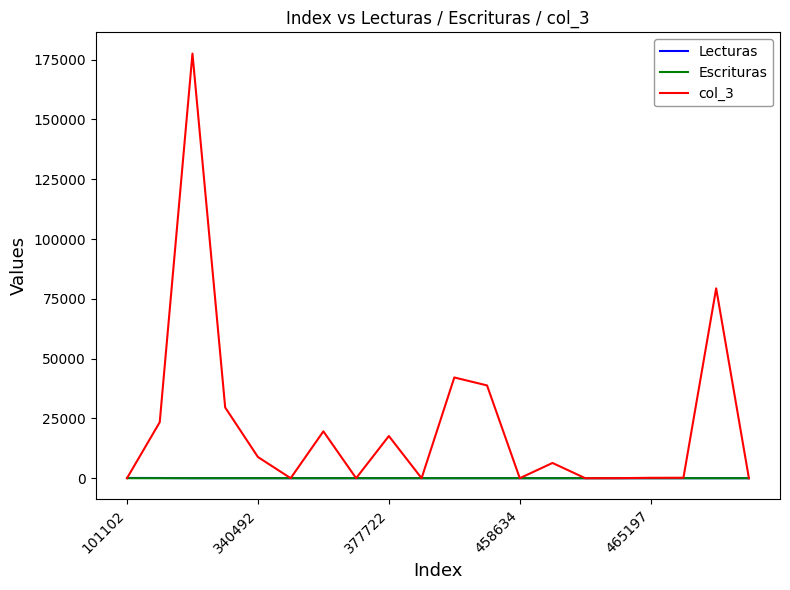

Which series has the widest spread of values?

col_3